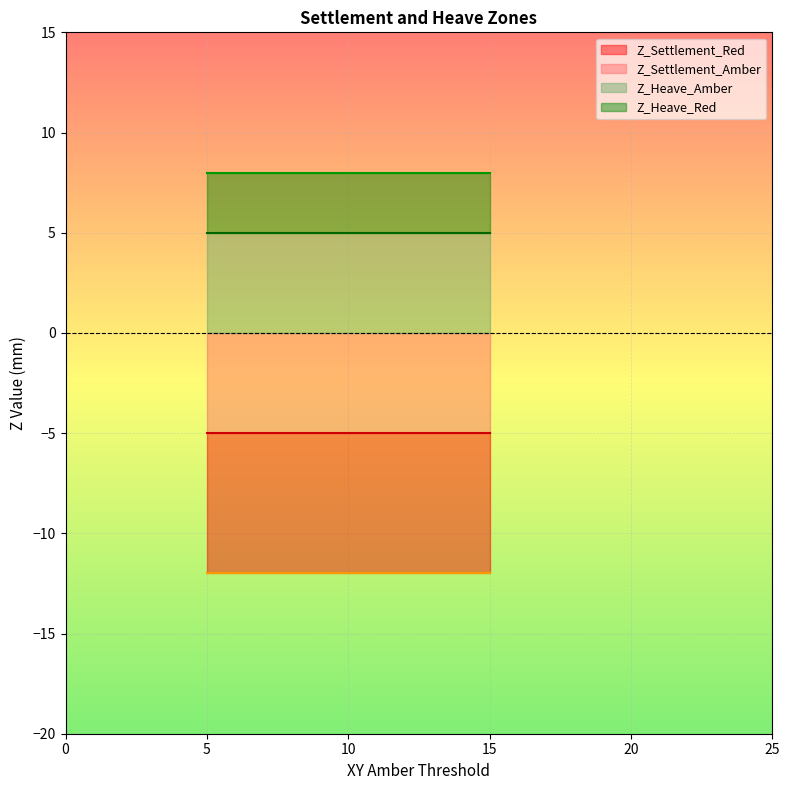

What is the sum of the Z_Heave_Amber values at 15 and 15?

10